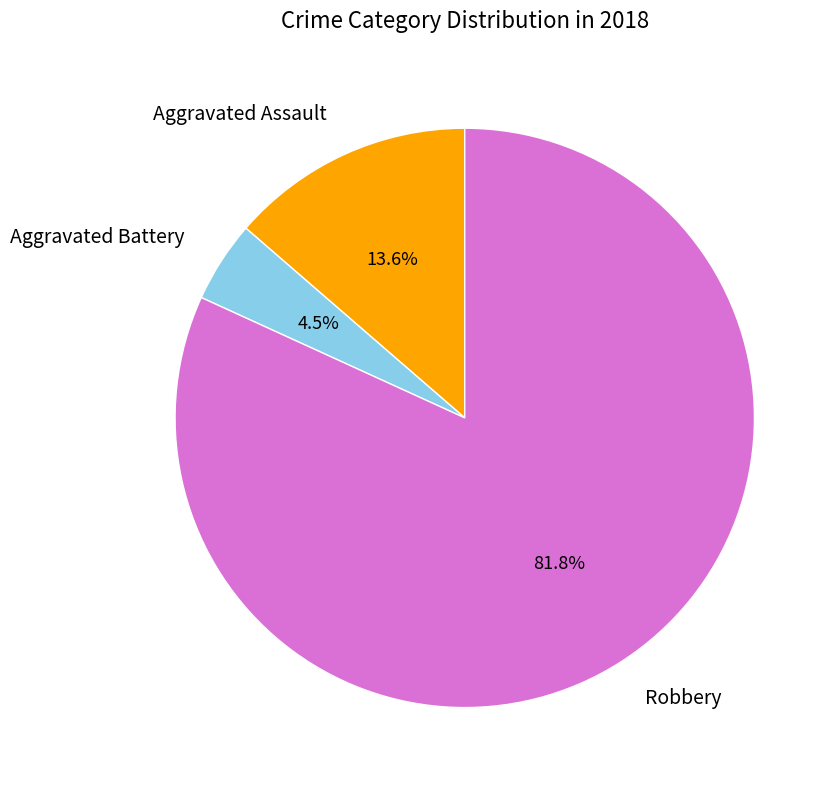

Rank the categories by value from lowest to highest.

Aggravated Battery, Aggravated Assault, Robbery